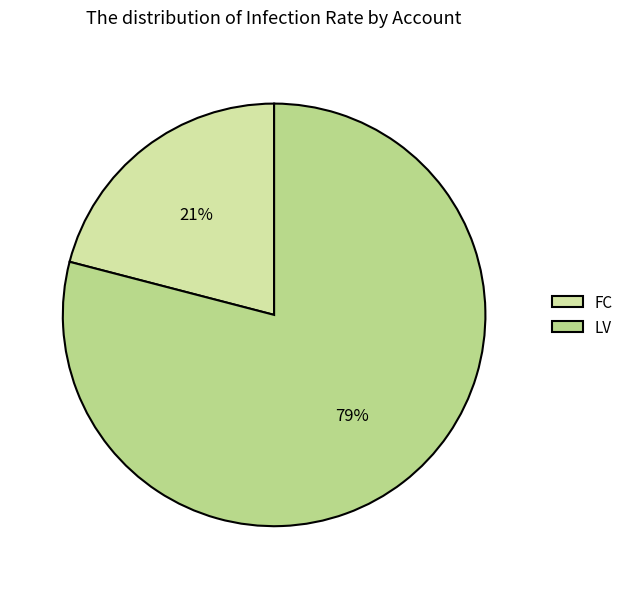

Which has a higher value, FC or LV?

LV